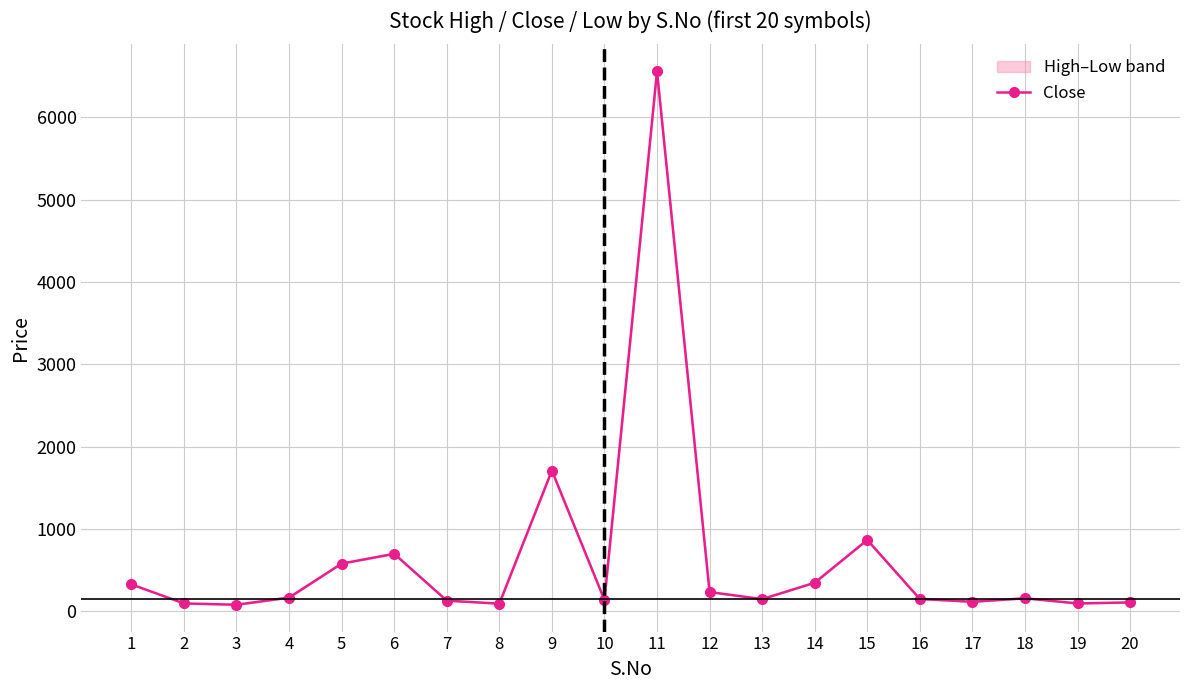

Is this an area chart (filled region under the line)?

No